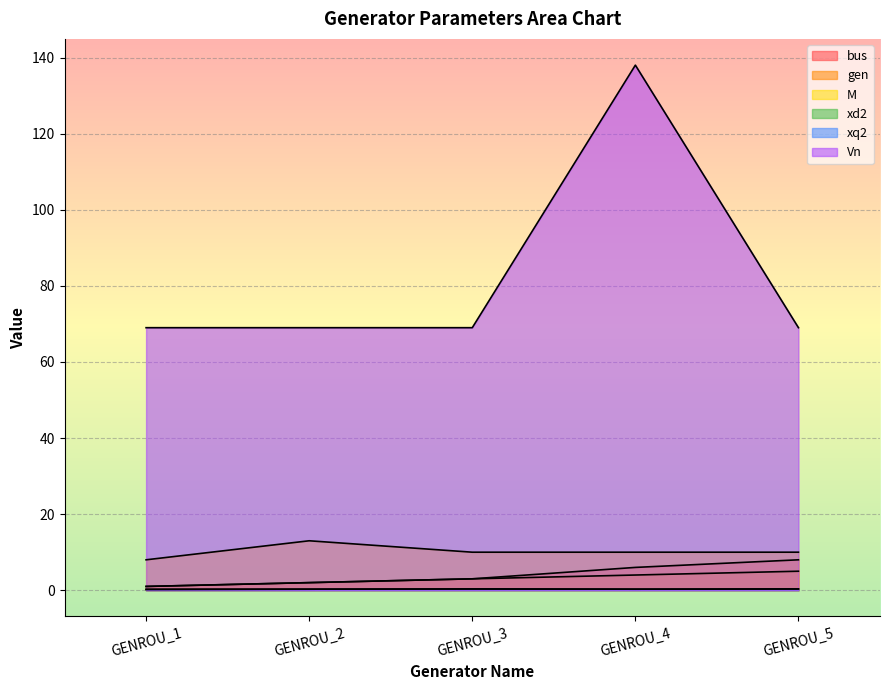

What is the value of the M point at the 2nd from the left?

13.0